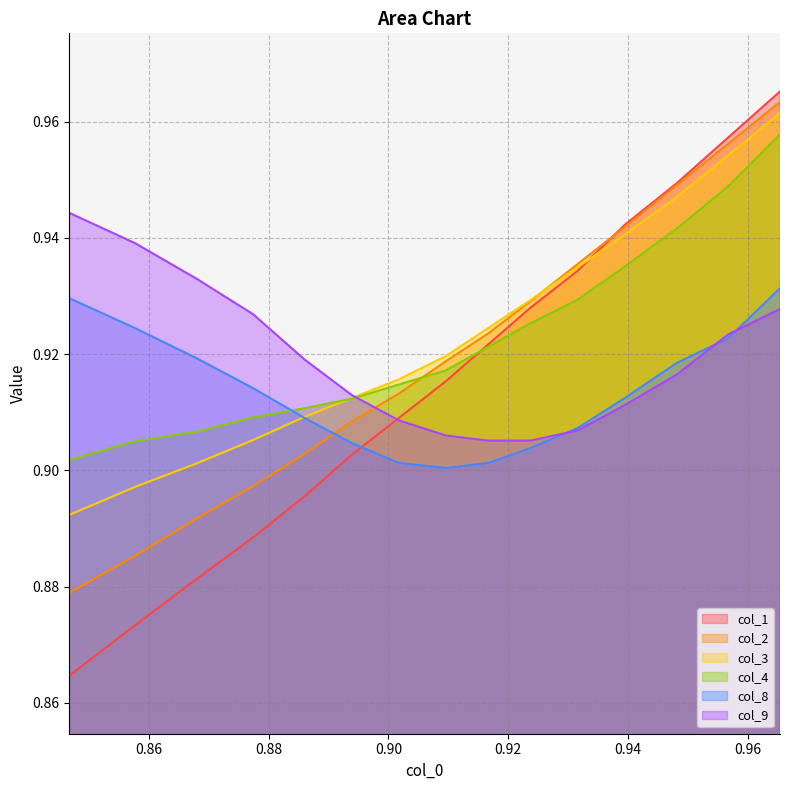

Reading left to right, list all the values displayed in this chart.

col_1: 0.9	0.9	0.9	0.9	0.9	0.9	0.9	0.9	0.9	0.9	0.9	0.9	0.9	1.0	1.0
col_2: 0.9	0.9	0.9	0.9	0.9	0.9	0.9	0.9	0.9	0.9	0.9	0.9	0.9	1.0	1.0
col_3: 0.9	0.9	0.9	0.9	0.9	0.9	0.9	0.9	0.9	0.9	0.9	0.9	0.9	1.0	1.0
col_4: 0.9	0.9	0.9	0.9	0.9	0.9	0.9	0.9	0.9	0.9	0.9	0.9	0.9	0.9	1.0
col_8: 0.9	0.9	0.9	0.9	0.9	0.9	0.9	0.9	0.9	0.9	0.9	0.9	0.9	0.9	0.9
col_9: 0.9	0.9	0.9	0.9	0.9	0.9	0.9	0.9	0.9	0.9	0.9	0.9	0.9	0.9	0.9